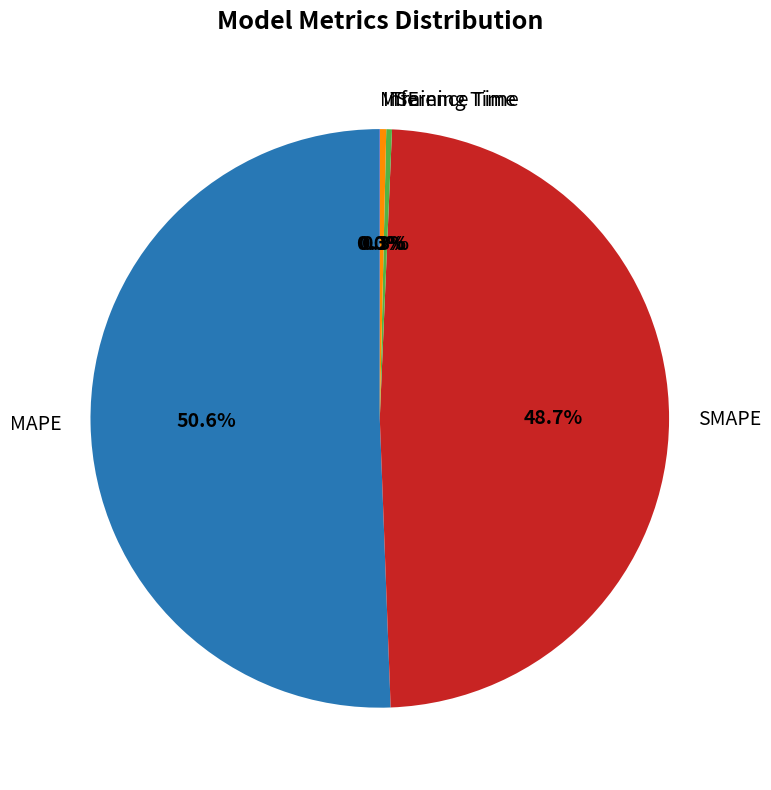

Between SMAPE and MAPE, which is larger?

MAPE